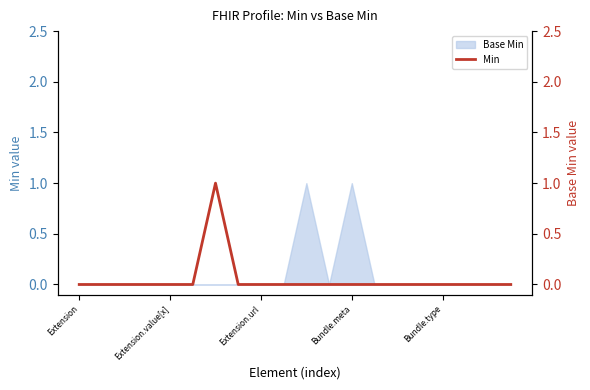

What is the sum of the values at 6 and 14?

1